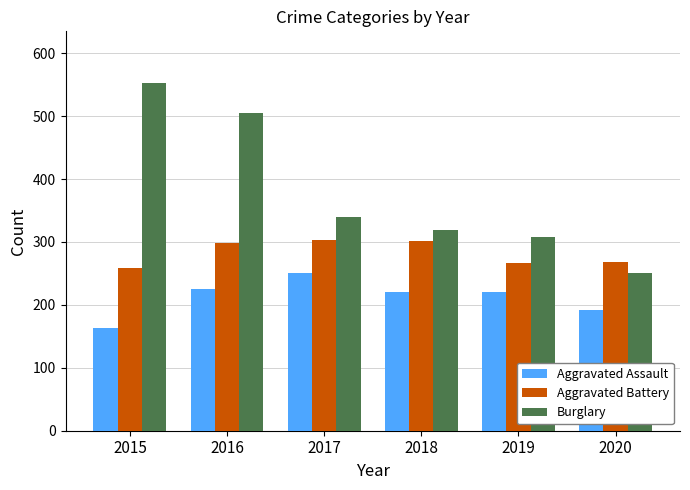

At which label does Burglary reach its minimum?

2020